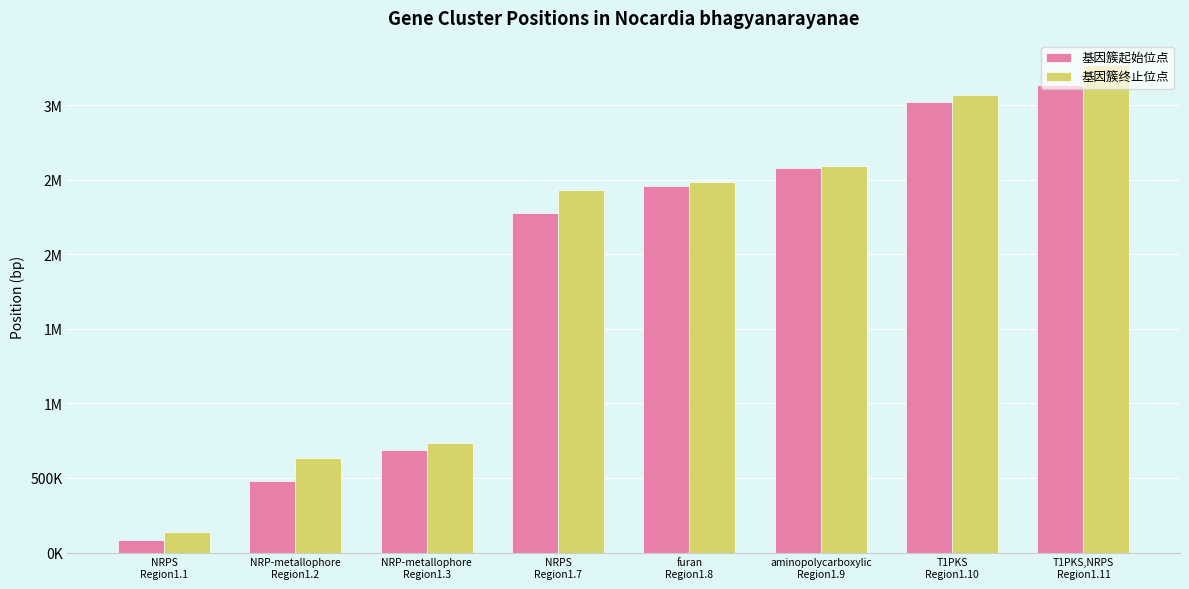

What are all the series names shown in the legend?

基因簇起始位点, 基因簇终止位点